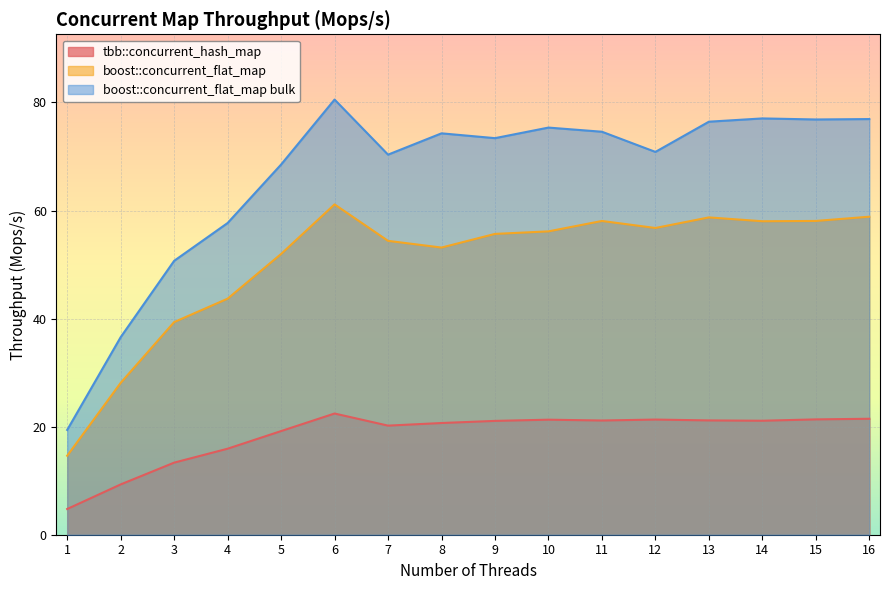

True or false: boost::concurrent_flat_map bulk and boost::concurrent_flat_map intersect in this chart.

False